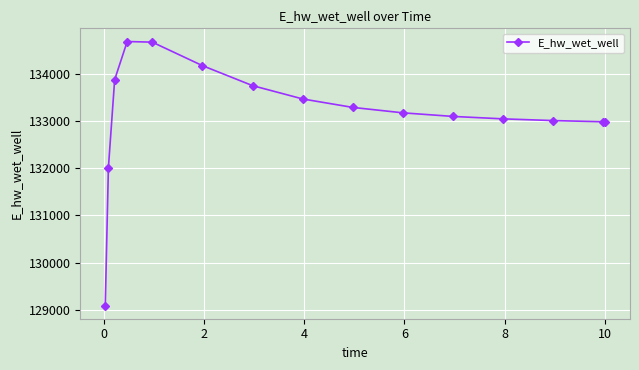

True or false: the data has more than 0 interior local peaks.

True